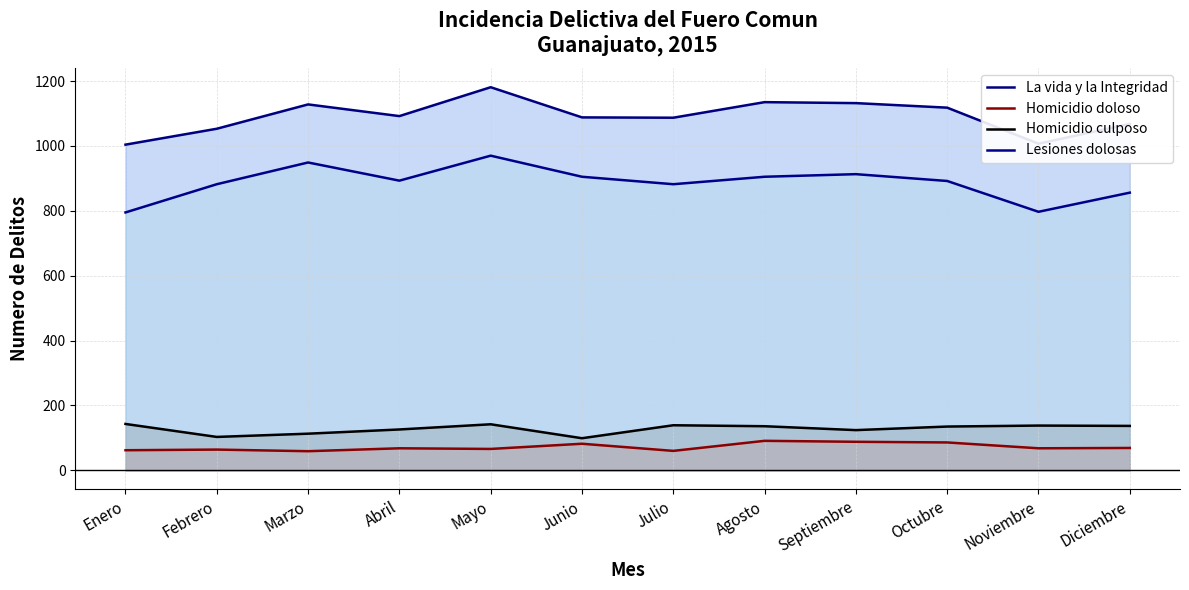

At which label does Homicidio culposo first exceed 136?

Enero